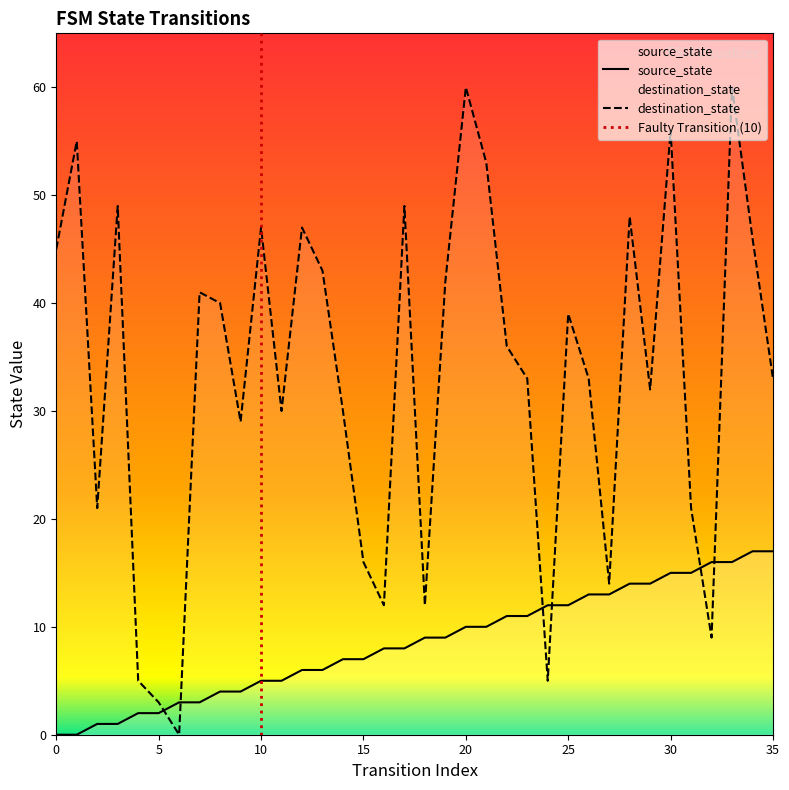

Is it true that destination_state equals 32 at 29?

True